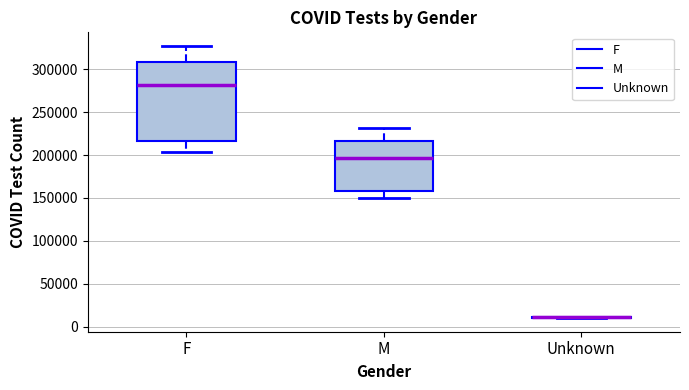

Reading left to right, read every box against the y-axis: the position of its median line, the range the box covers, and the ends of its whiskers. The values are not printed on the chart, so give them approximately, as read against the axis.

F: median 280000, box 215000 to 310000, whiskers 205000 to 325000
M: median 195000, box 160000 to 215000, whiskers 150000 to 230000
Unknown: box collapsed to a line at 10000, whiskers 10000 to 10000